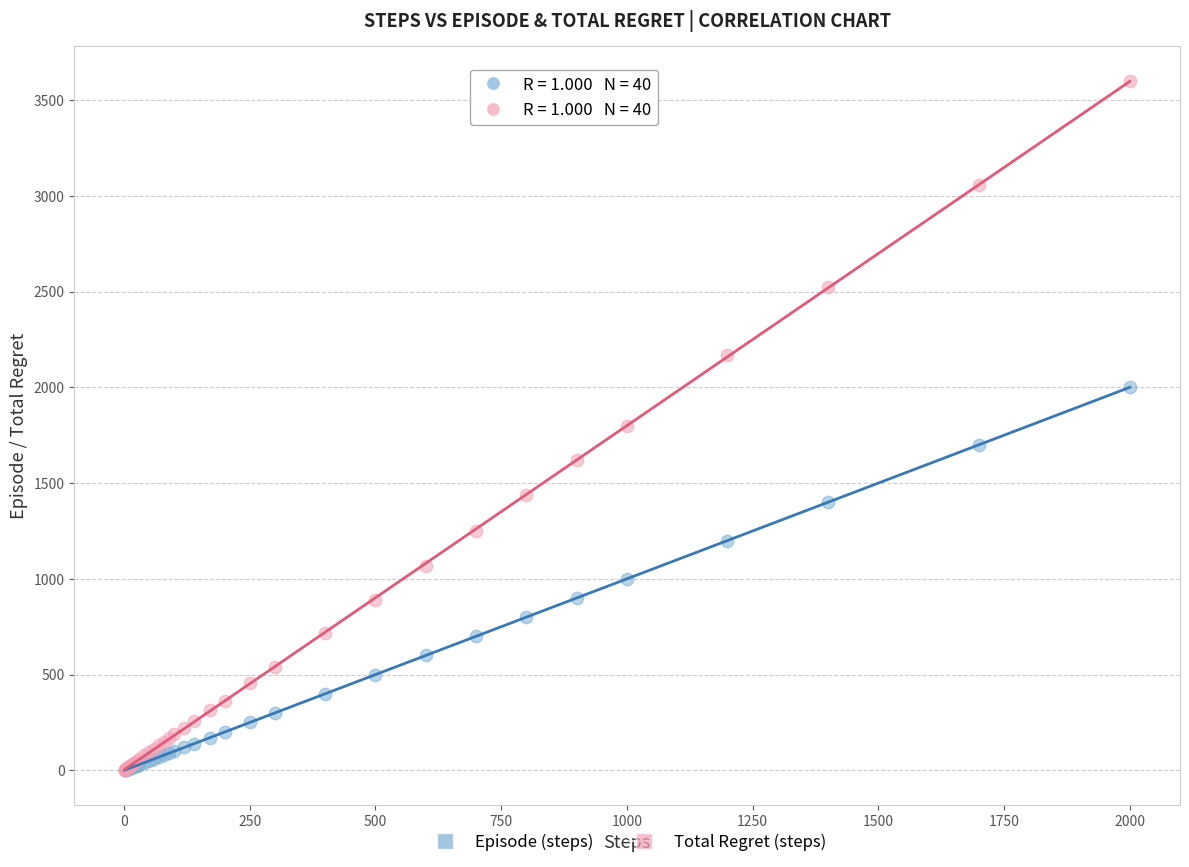

What are all the series names shown in the legend?

Episode (steps), Total Regret (steps)